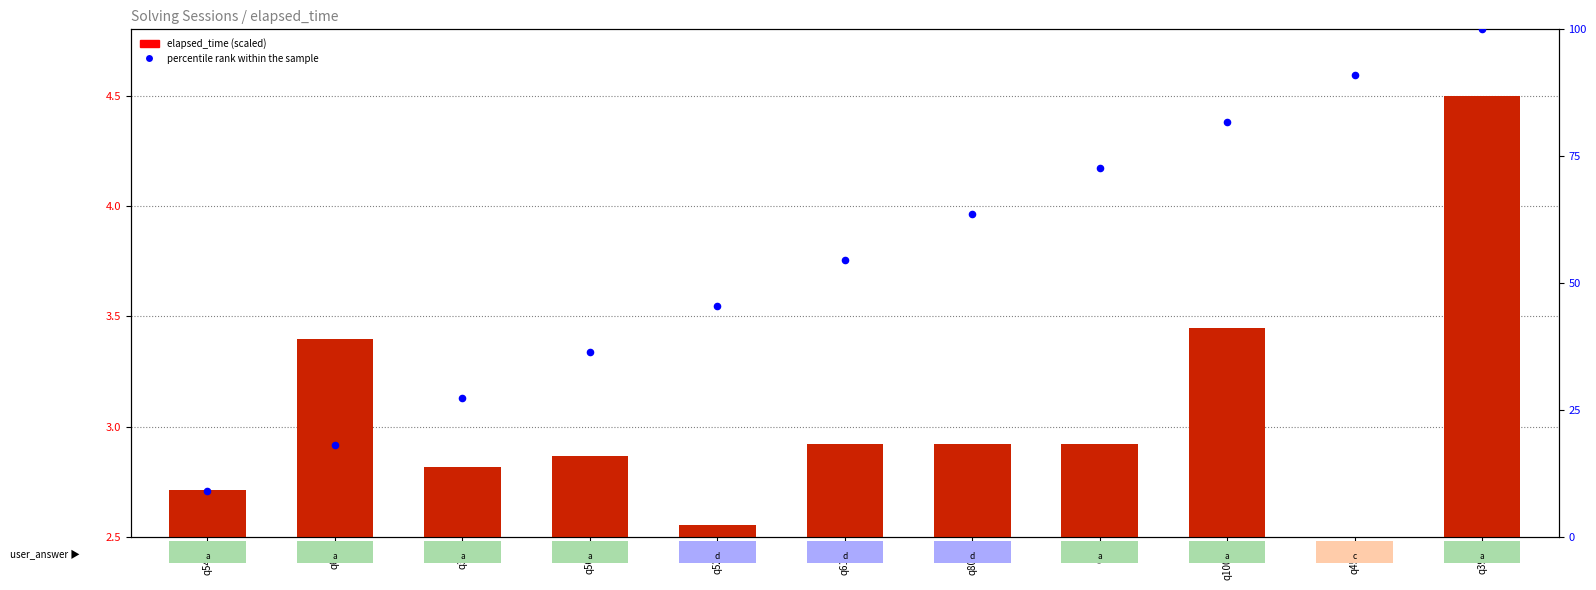

Approximately how many times larger is the value at q10042 compared to q4527?

0.9